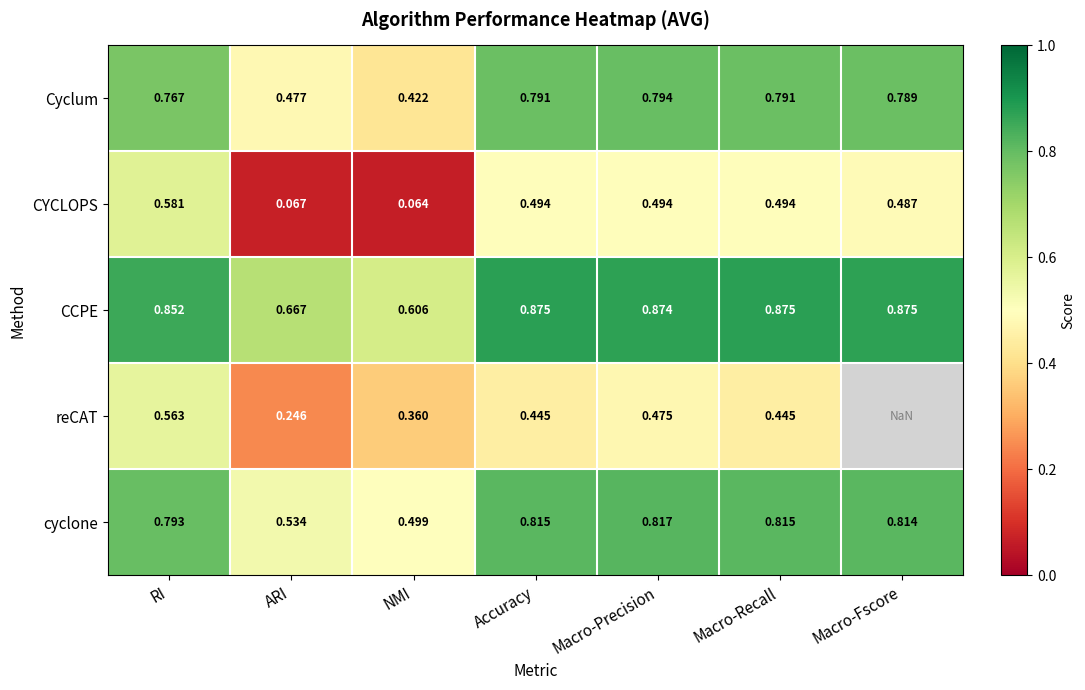

Is it true that CCPE equals 1.3 at Macro-Recall?

False